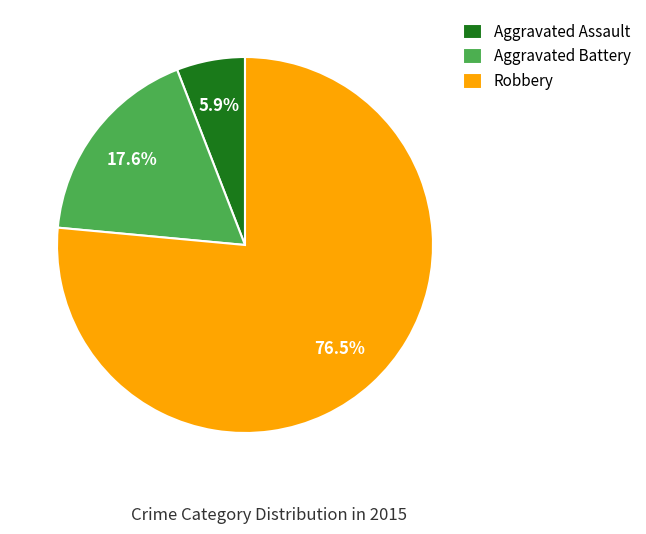

Rank the categories by value from highest to lowest.

Robbery, Aggravated Battery, Aggravated Assault